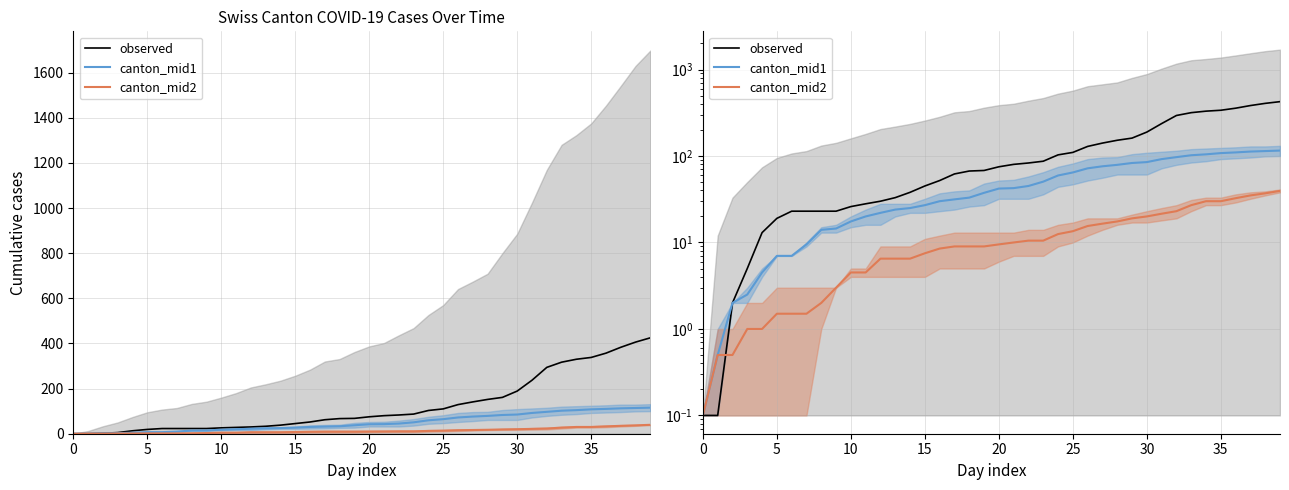

Rank the series by their average value, from lowest to highest.

canton_mid2, canton_mid1, observed